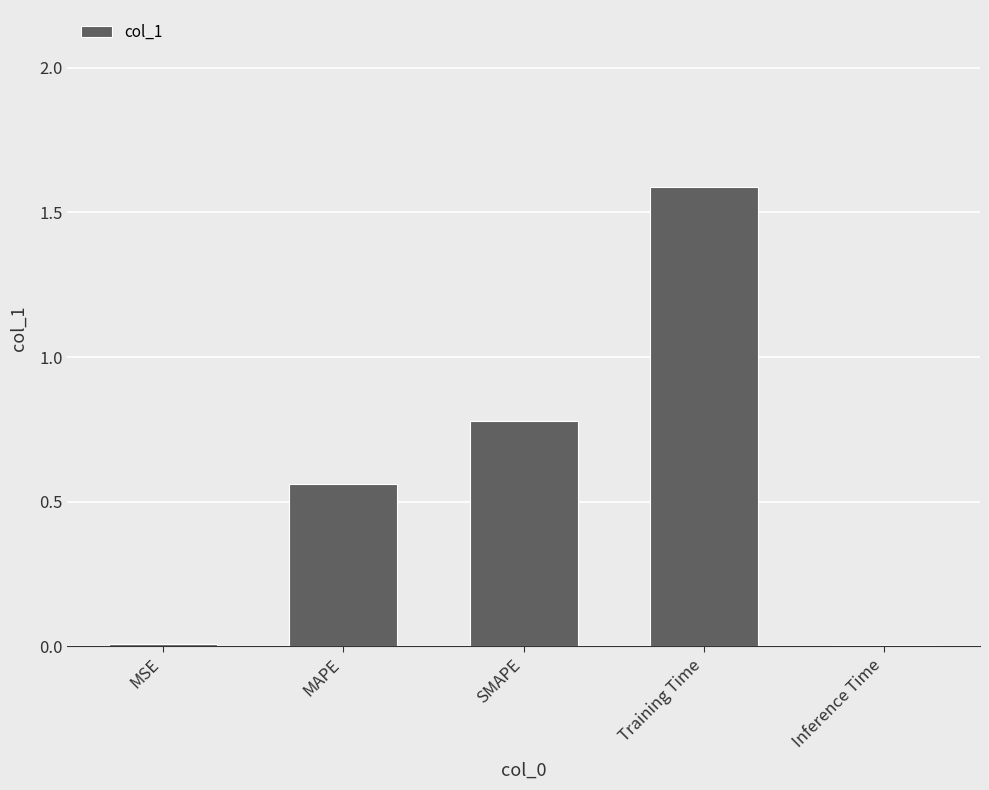

How many data points does each series have?

5